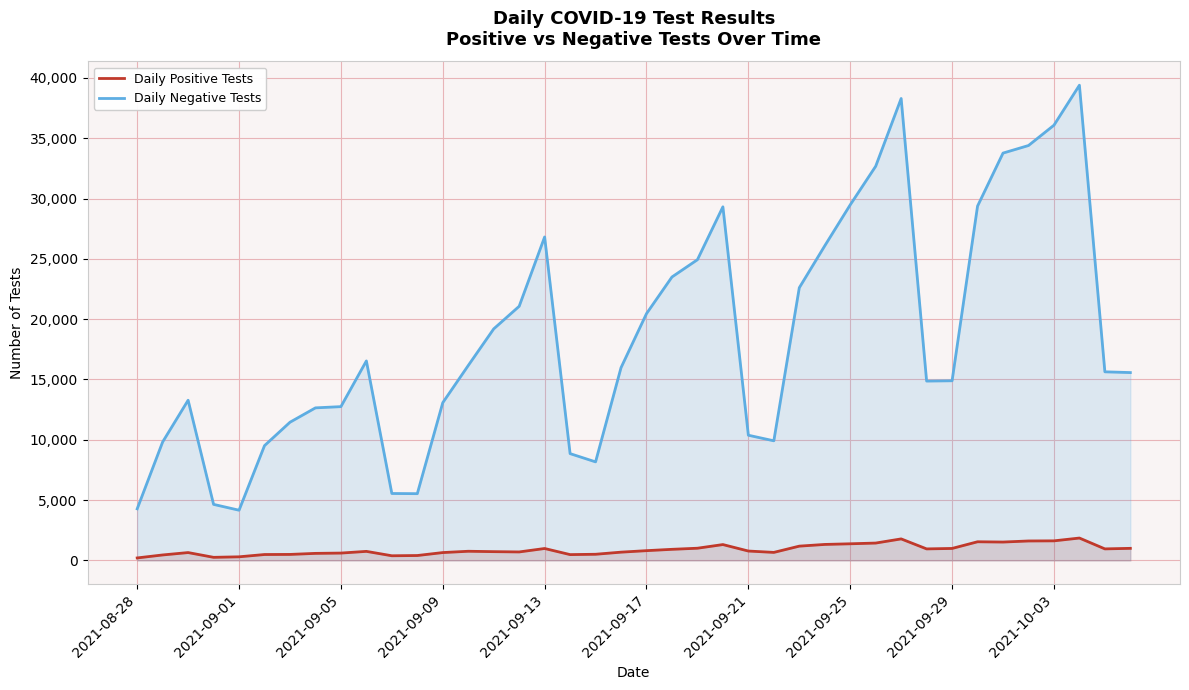

What is the average value of the Daily Positive Tests series?

893